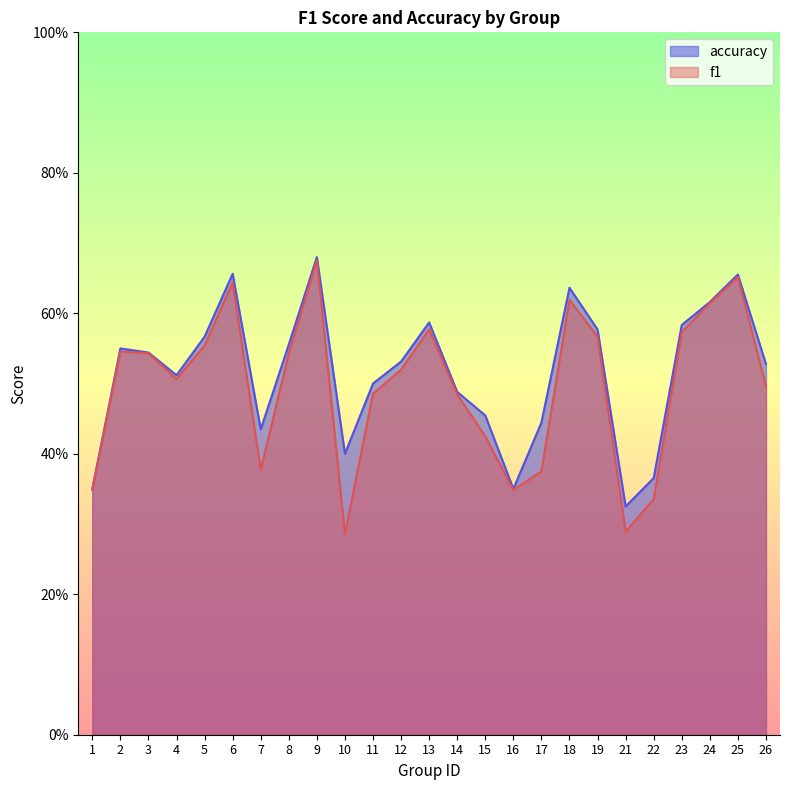

Does the chart display data point markers on the line(s)?

No